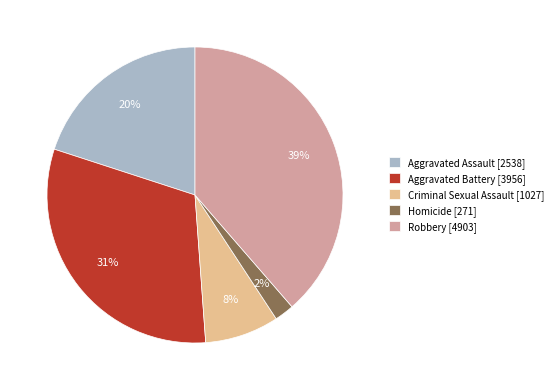

To the nearest percent, what portion does Homicide represent?

2%